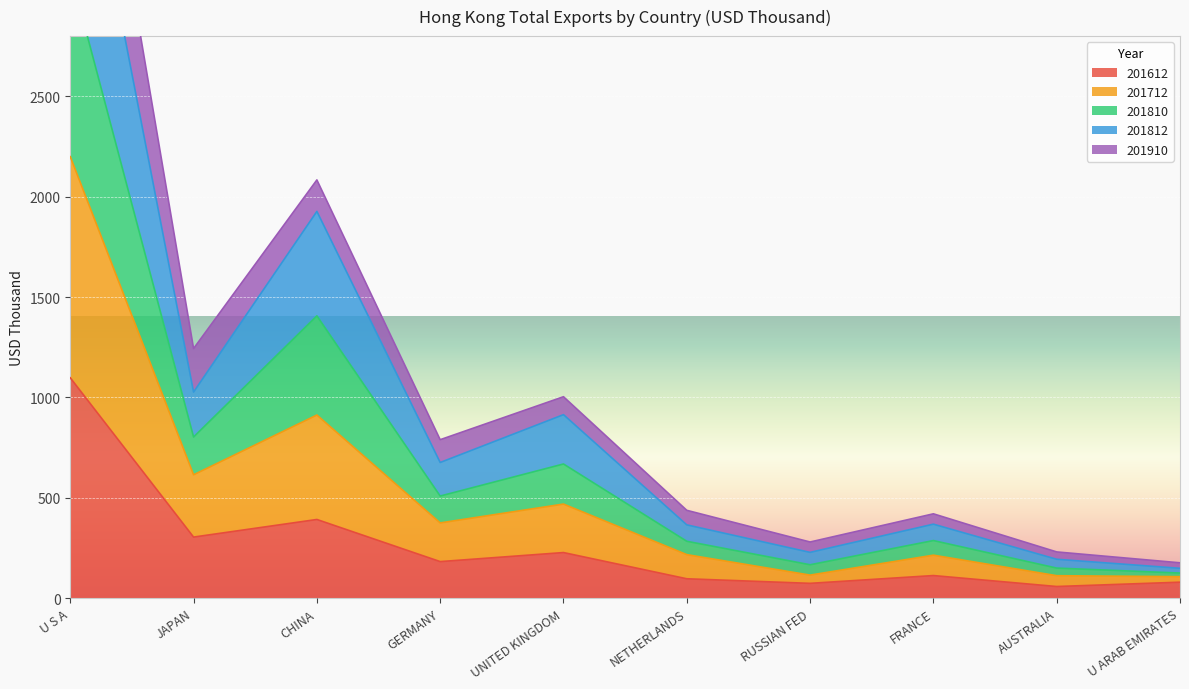

How many interior local peaks does the 201712 series have?

3